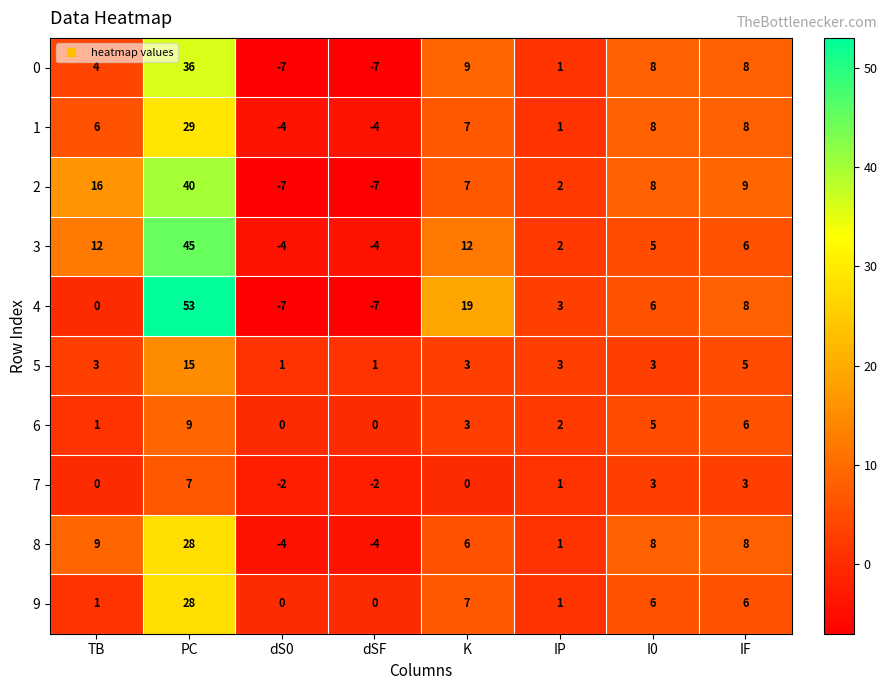

Which category has the highest value across all series?

PC